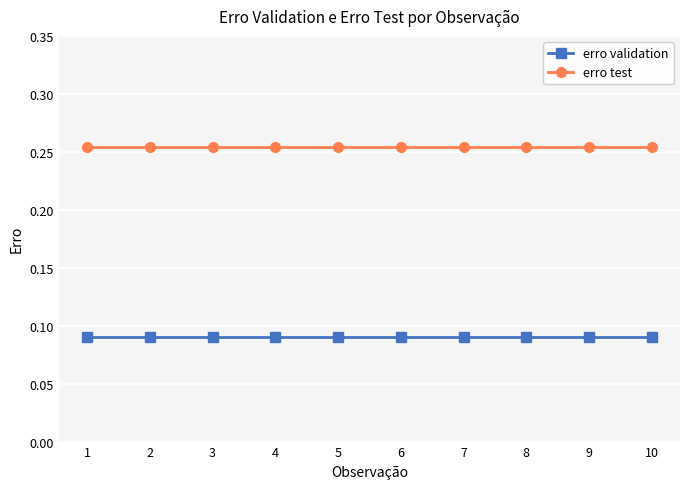

Rank the series by their maximum value, from highest to lowest.

erro test, erro validation